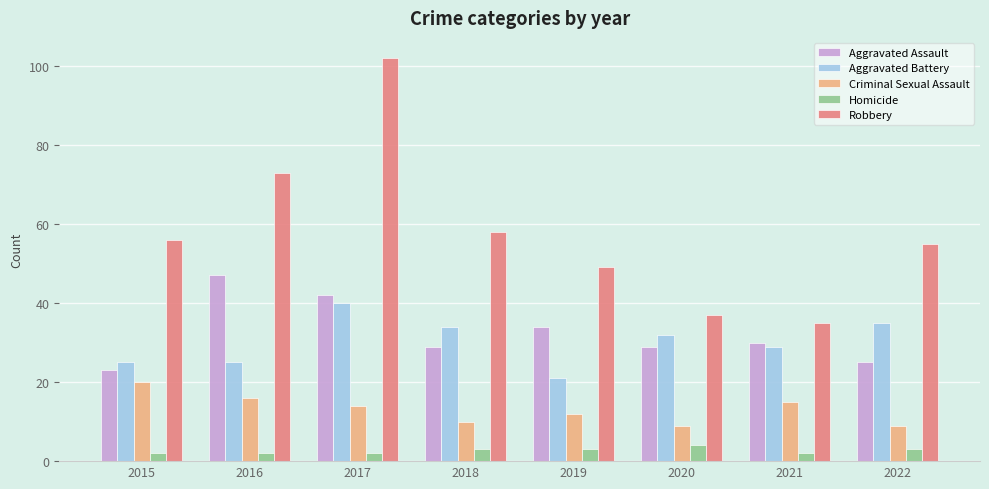

Is the value of Homicide at 2022 greater than the value of Robbery at 2019?

No